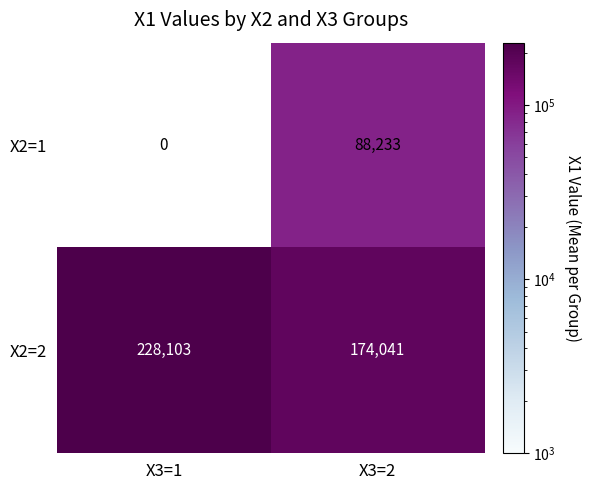

Reading left to right, what are all the values shown in this chart?

X2=1: X3=1=0	X3=2=88233
X2=2: X3=1=228103	X3=2=174041